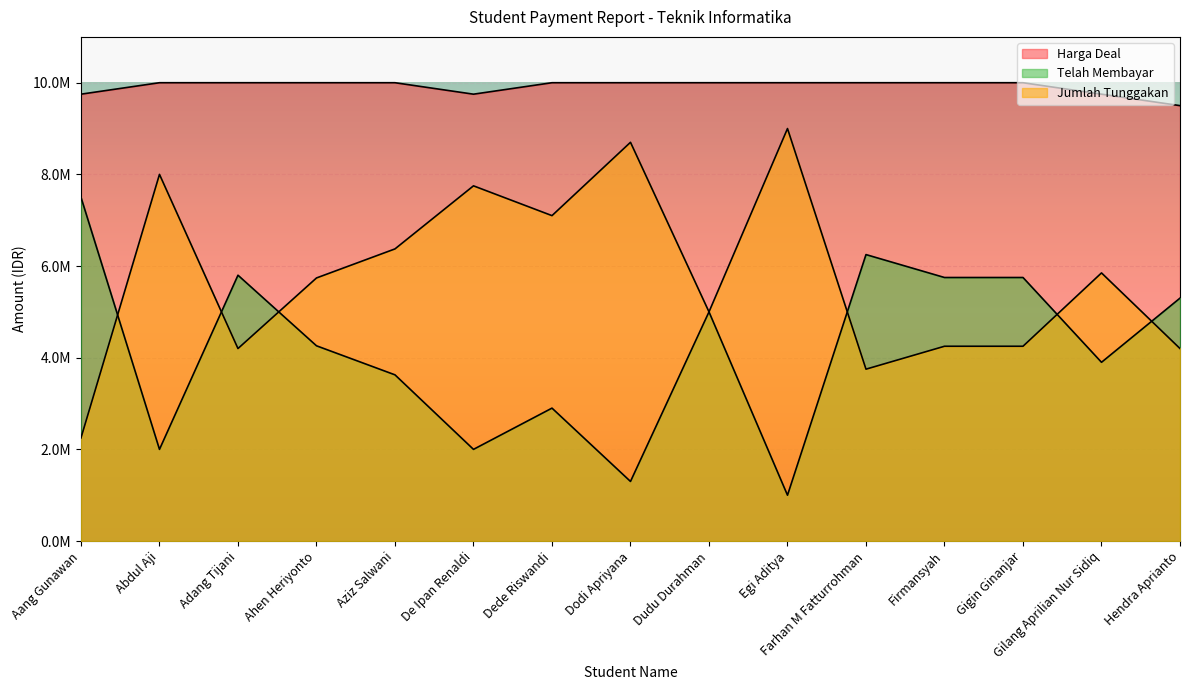

Which has a higher value, Aziz Salwani or Aang Gunawan?

Aang Gunawan